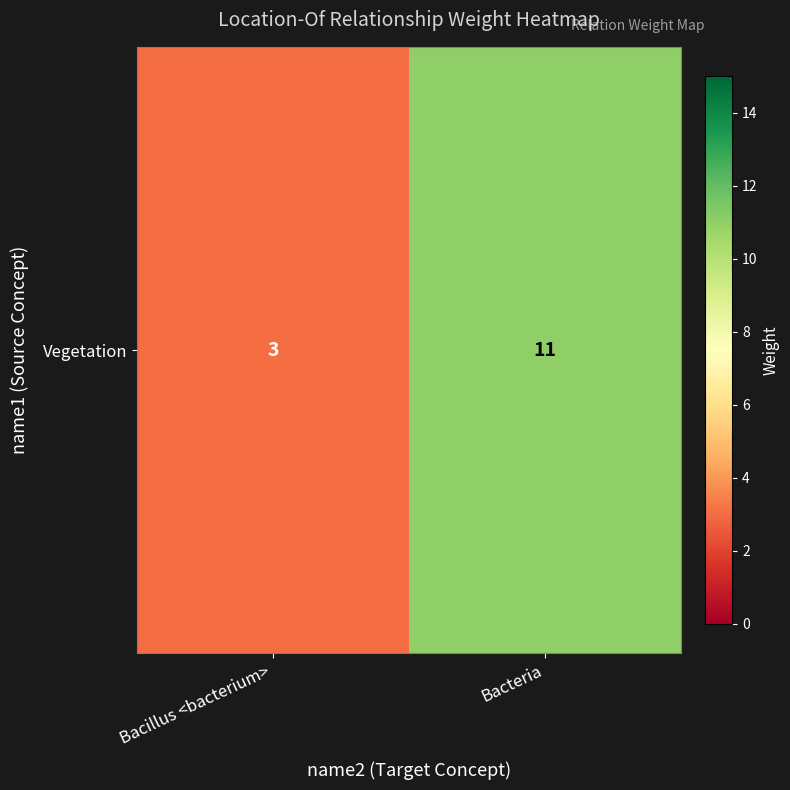

What is the difference between the maximum and minimum values?

8